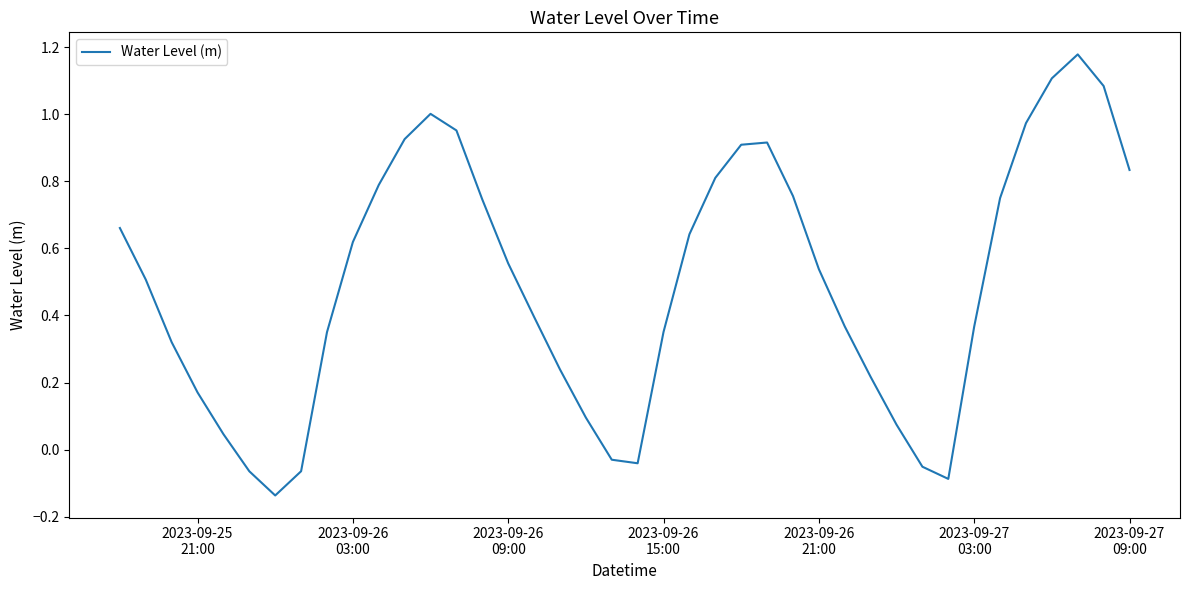

What is the difference between the maximum and minimum values?

1.3